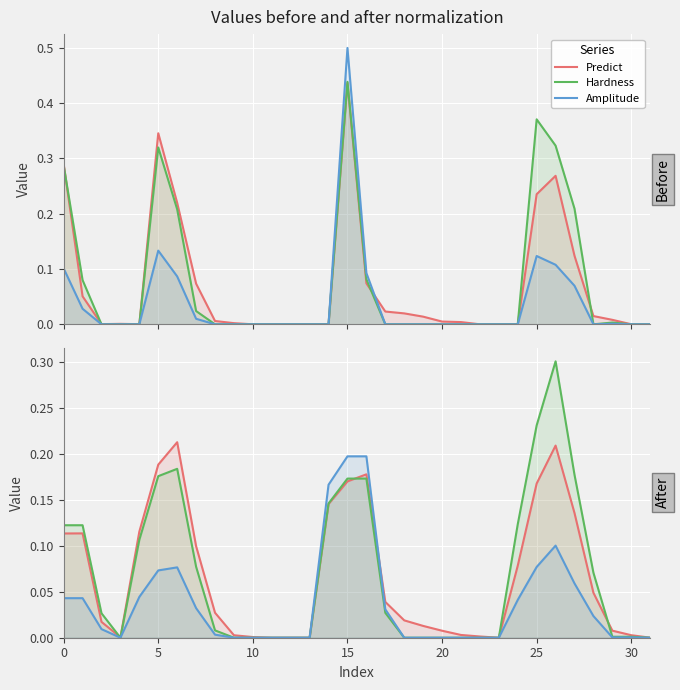

True or false: Hardness has a value of 0.0 at 18.

True